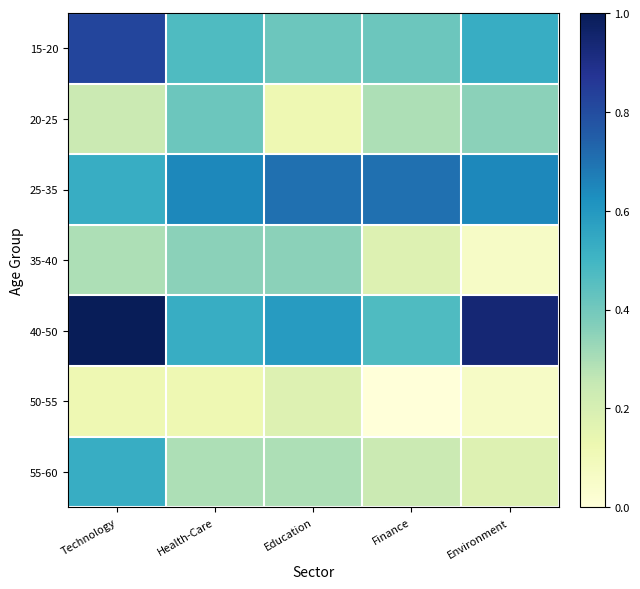

Reading left to right, what are all the values shown in this chart?

15-20: Technology=0.8	Health-Care=0.5	Education=0.4	Finance=0.4	Environment=0.5
20-25: Technology=0.2	Health-Care=0.4	Education=0.1	Finance=0.3	Environment=0.4
25-35: Technology=0.5	Health-Care=0.6	Education=0.7	Finance=0.7	Environment=0.6
35-40: Technology=0.3	Health-Care=0.4	Education=0.4	Finance=0.2	Environment=0.1
40-50: Technology=1.0	Health-Care=0.5	Education=0.6	Finance=0.5	Environment=0.9
50-55: Technology=0.1	Health-Care=0.1	Education=0.2	Finance=0.0	Environment=0.1
55-60: Technology=0.5	Health-Care=0.3	Education=0.3	Finance=0.2	Environment=0.2